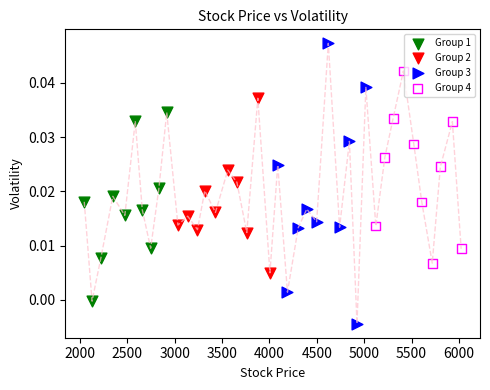

Which series contains the highest Y value?

Group 3